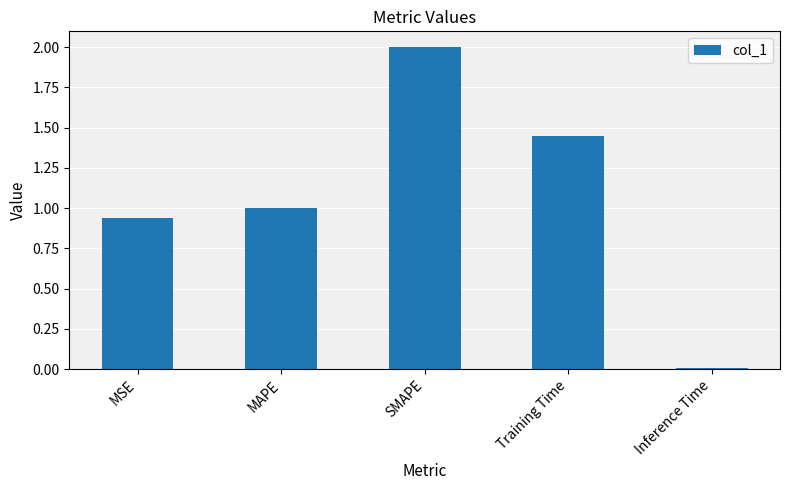

At which category does the chart reach its peak across all series?

SMAPE